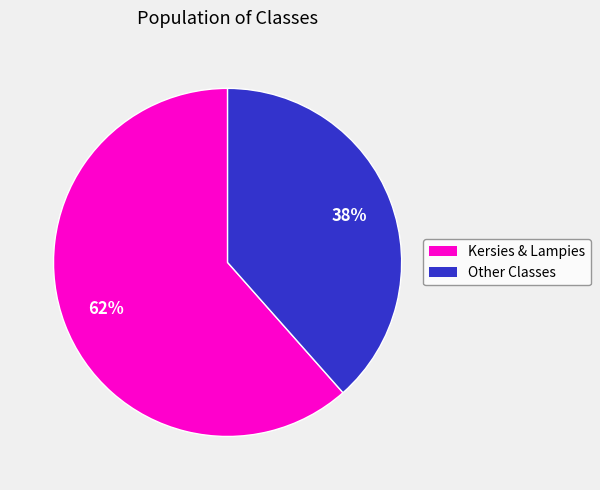

Is there a majority slice in this chart?

Yes